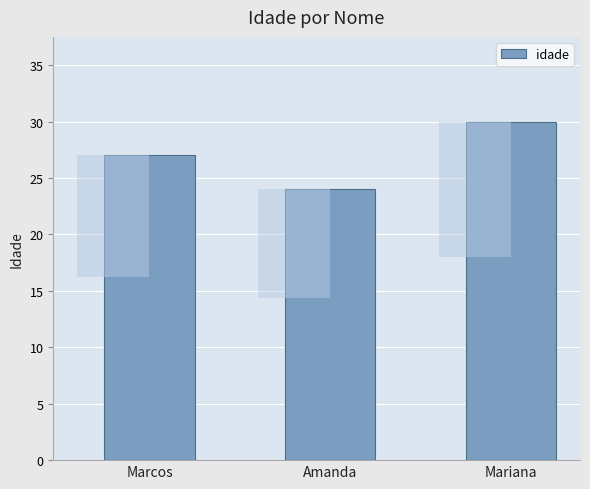

What is the difference between the maximum and minimum values?

6